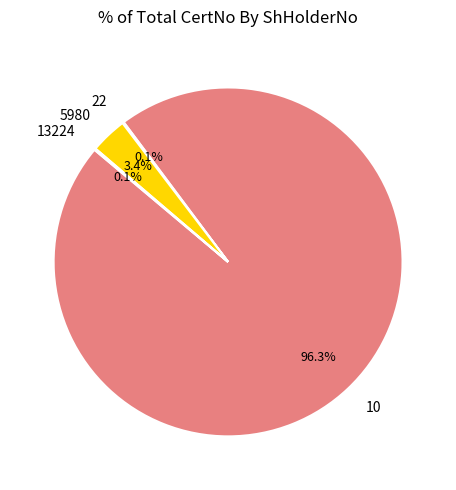

Is the sum of 10 and 5980 greater than half?

Yes